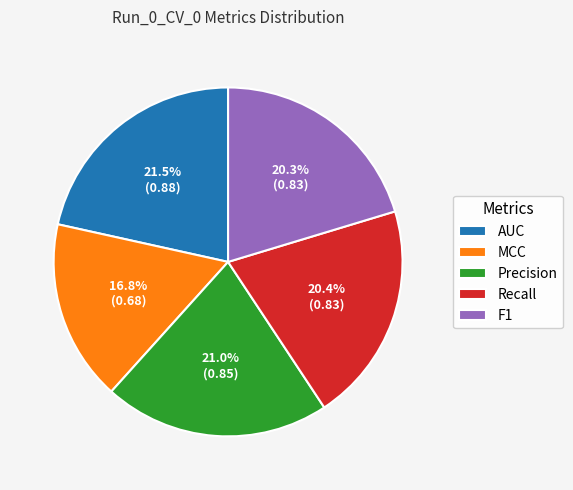

What percentage is the F1 slice, to the nearest percent?

20%